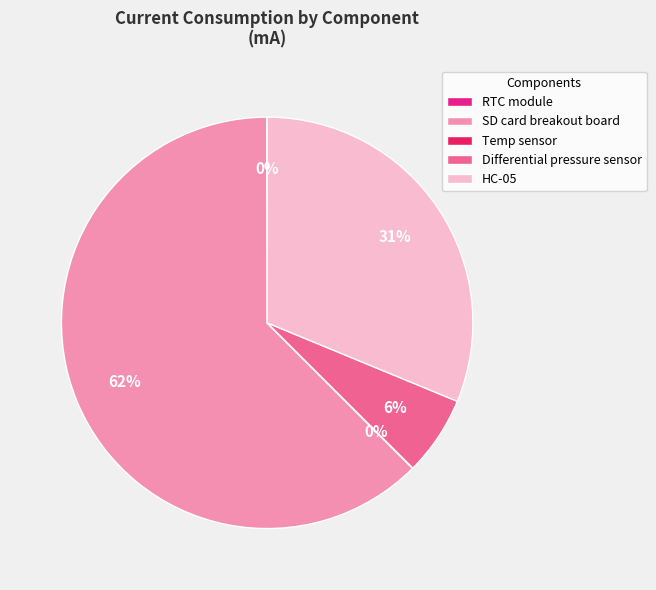

The SD card breakout board slice represents 62% of the pie. True or false?

True